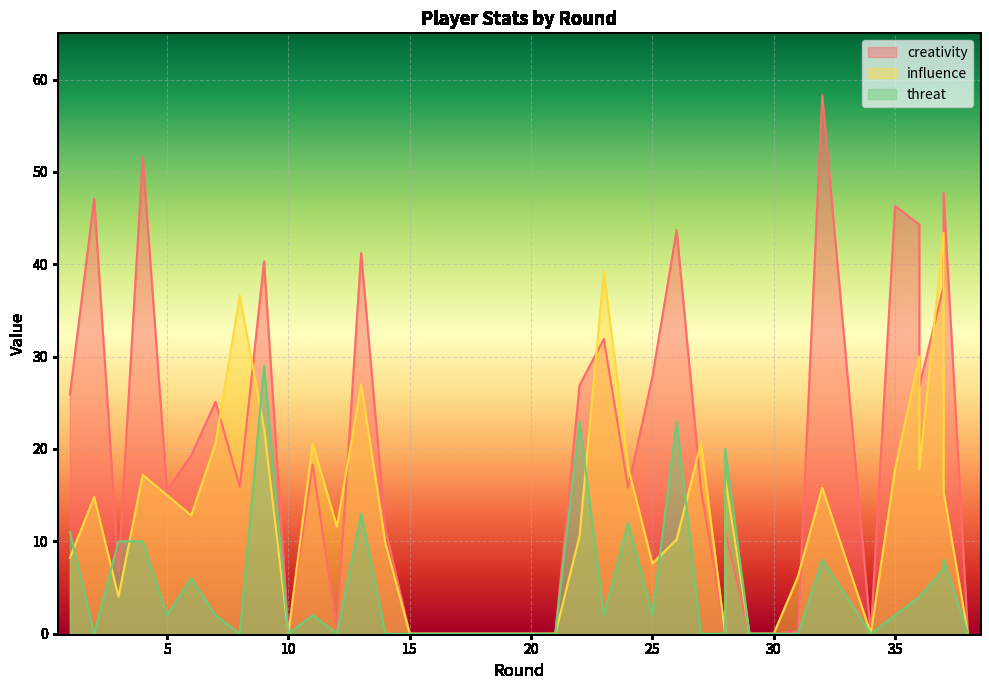

Between which two adjacent categories do threat and creativity first intersect?

2 and 3